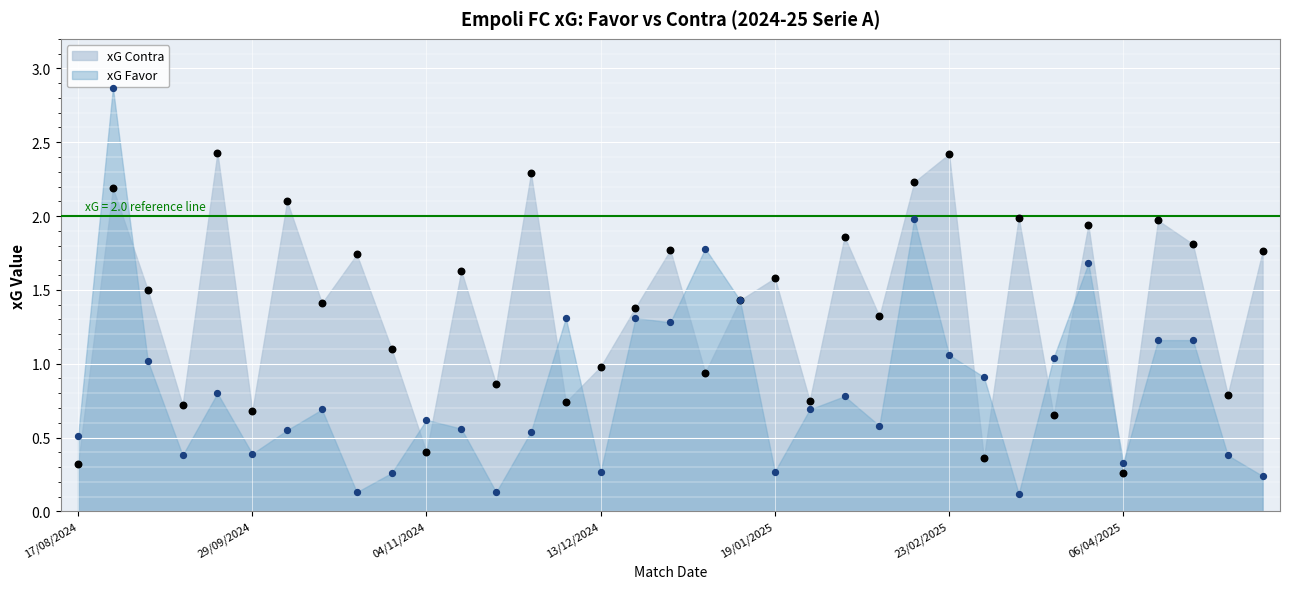

At which category is the sum across all series the highest?

25/08/2024